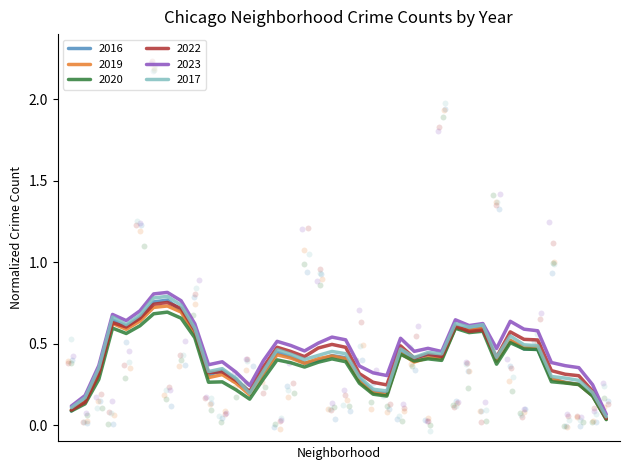

What are all the series names shown in the legend?

2016, 2019, 2020, 2022, 2023, 2017